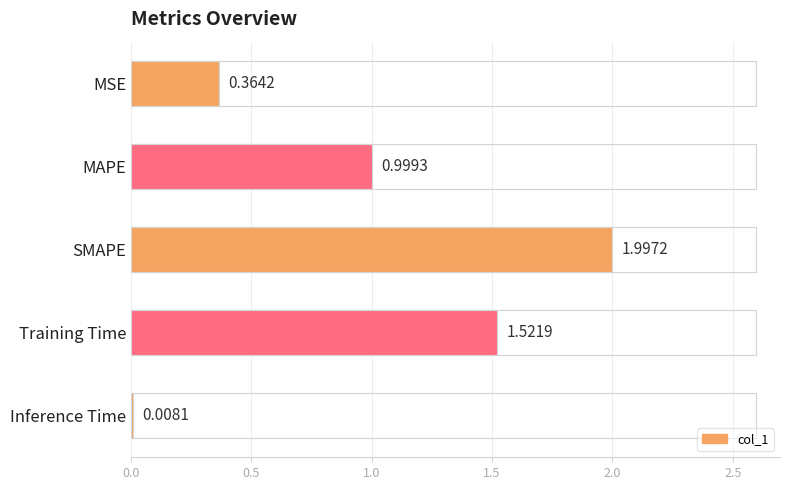

At which category does the chart reach its peak across all series?

SMAPE